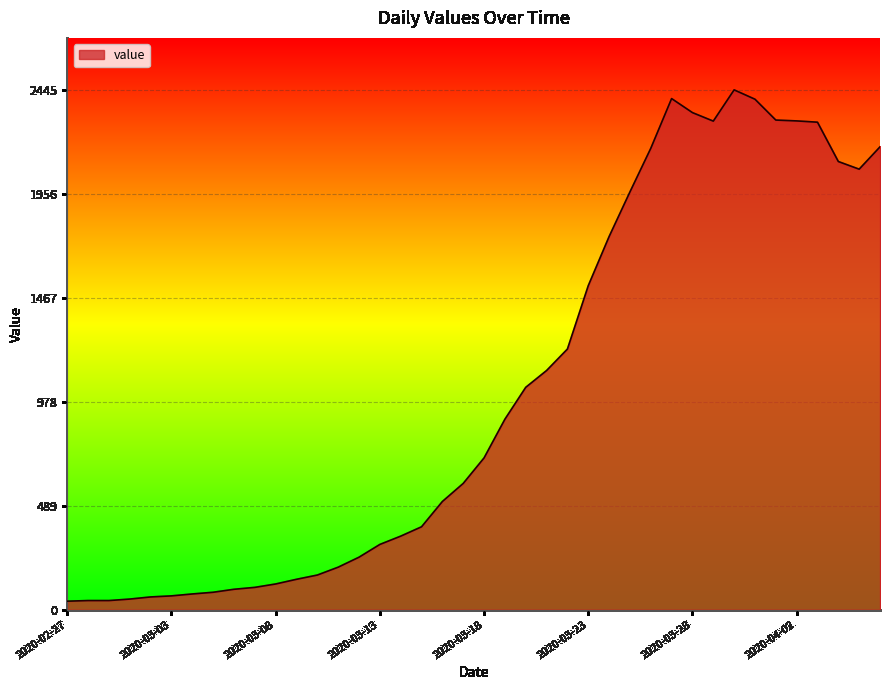

What is the greatest value displayed?

2445